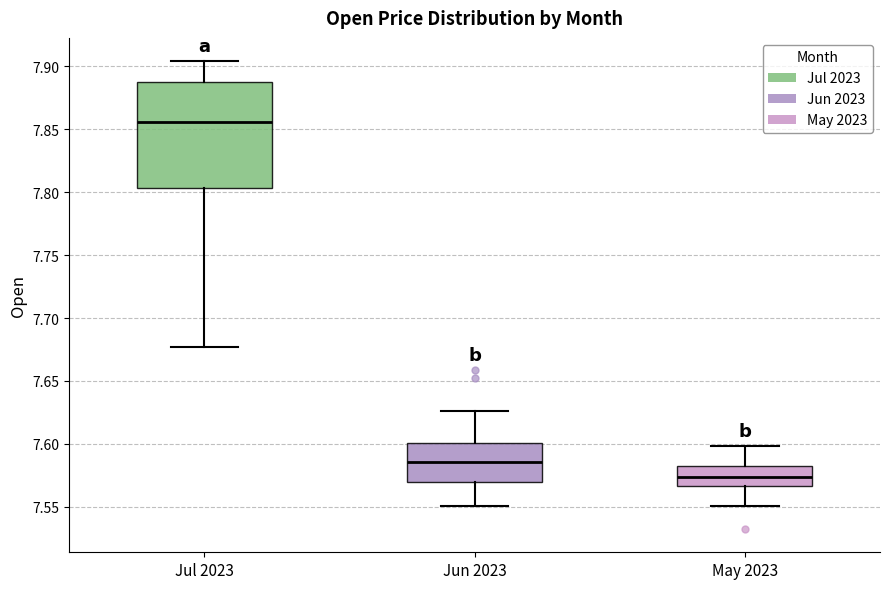

Reading left to right, transcribe this box plot: for each box, give where its median line is, the range the box spans, and where its two whiskers end, as read against the y-axis. The values are not printed on the chart, so give them approximately, as read against the axis.

Jul 2023: median 7.855, box 7.805 to 7.885, whiskers 7.675 to 7.905
Jun 2023: median 7.585, box 7.570 to 7.600, whiskers 7.550 to 7.625
May 2023: median 7.575, box 7.565 to 7.585, whiskers 7.550 to 7.600